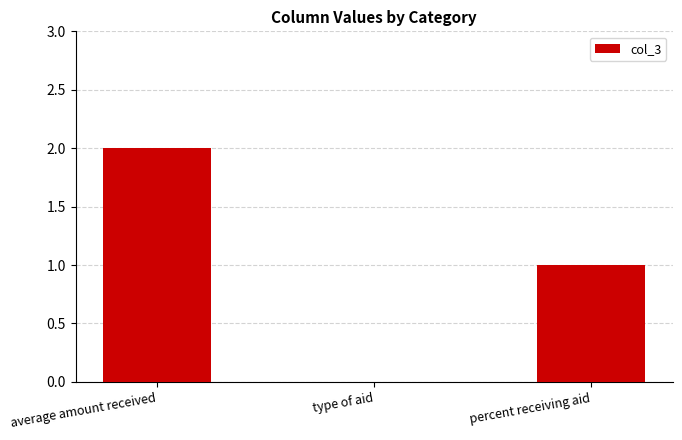

How many values are between 0 and 2?

3